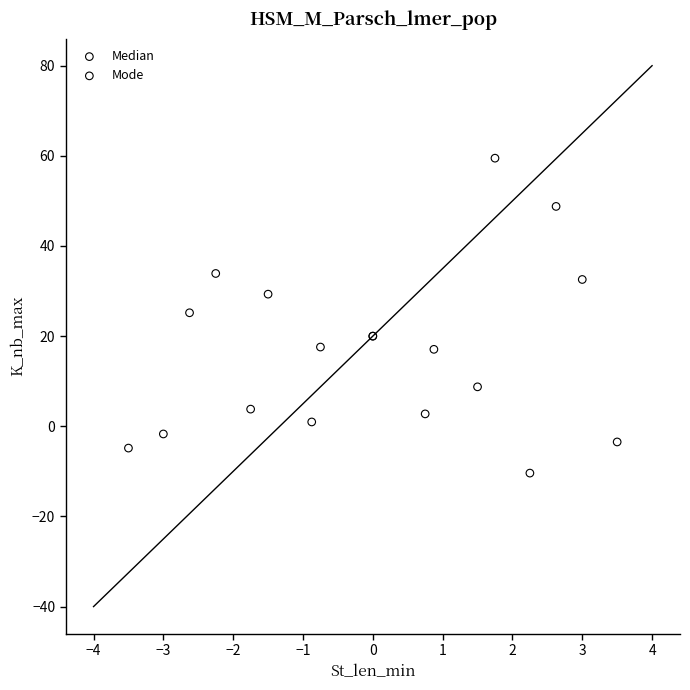

Which series has the widest spread of Y values?

Median